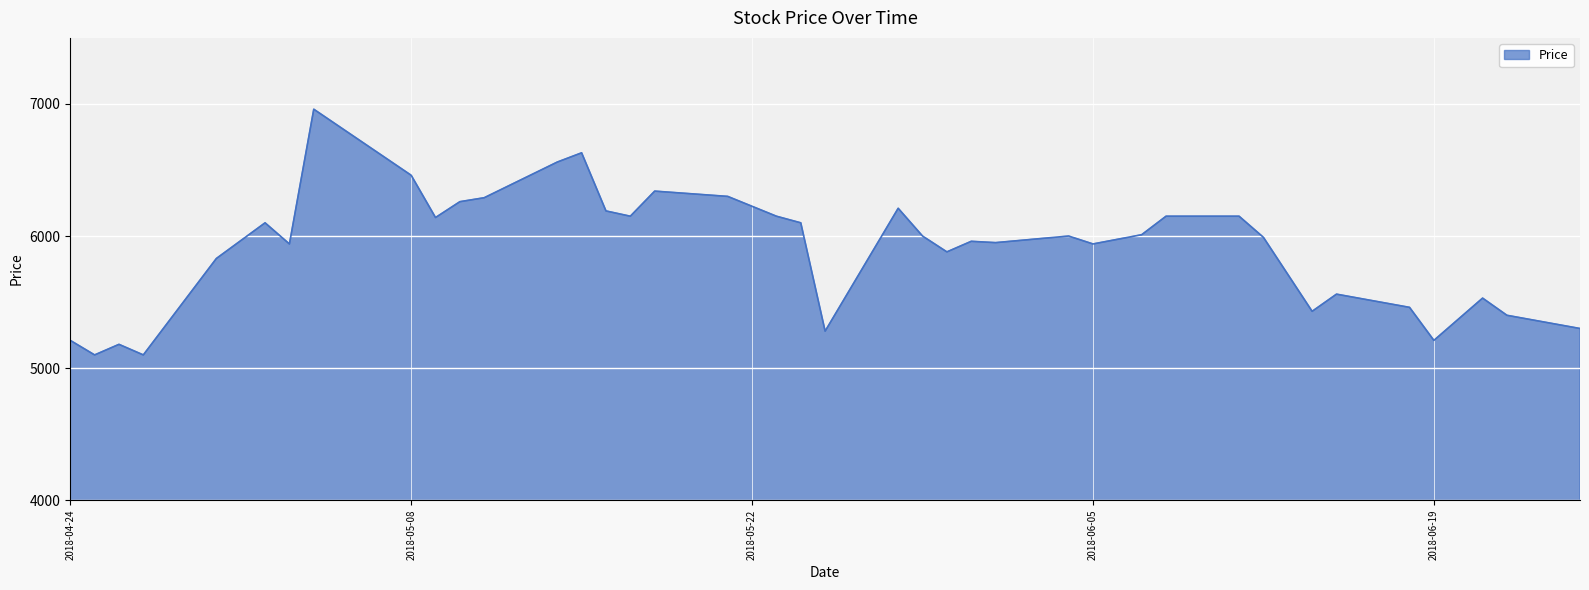

What is the difference between the maximum and minimum values?

1860